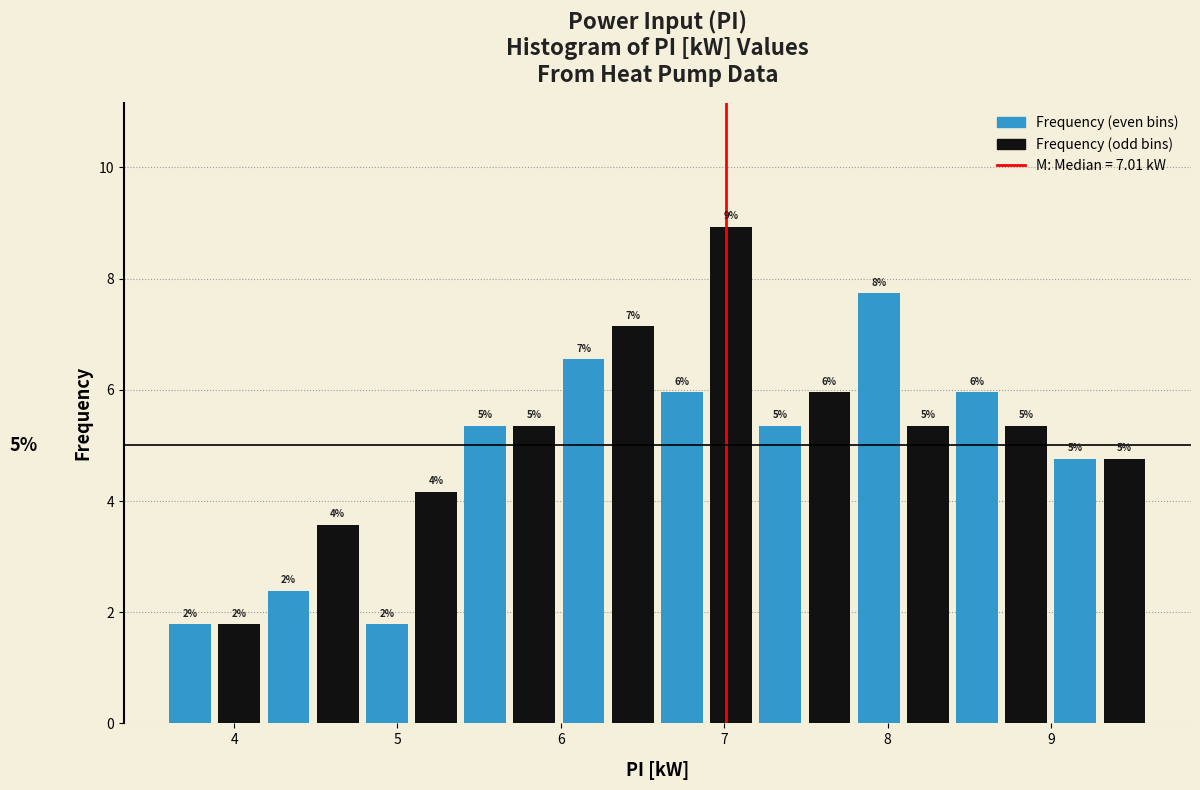

Read against the x-axis, roughly where is the centre of the tallest bar?

7.0